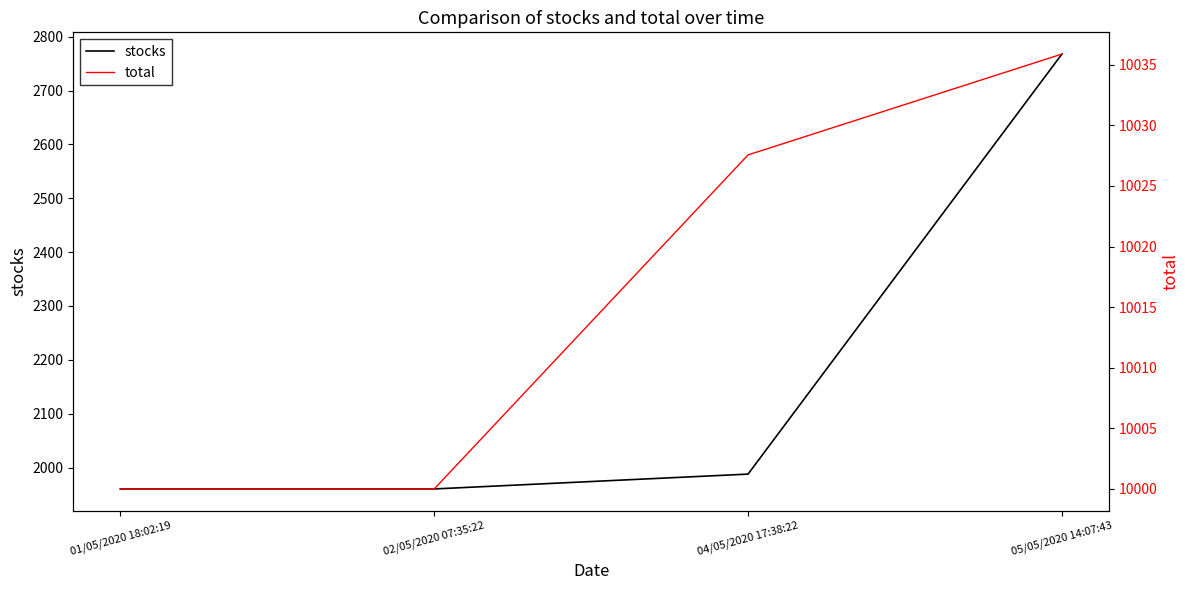

Is it true that stocks equals 4593.3 at 05/05/2020 14:07:43?

False